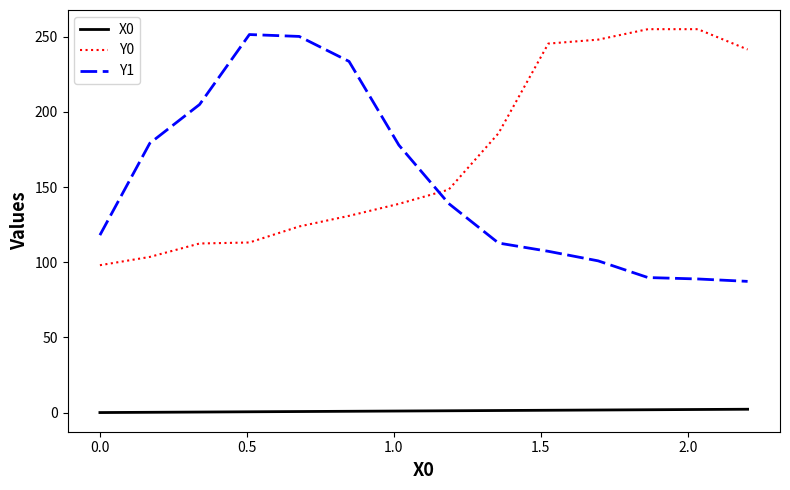

What is the difference between the maximum and minimum values in the Y1 series?

164.2